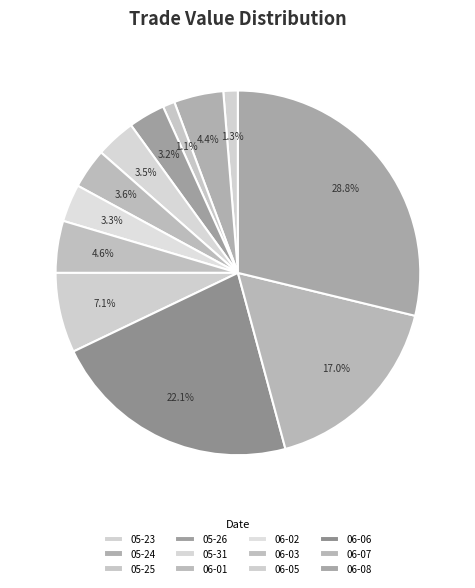

How many slices are in this pie chart?

12